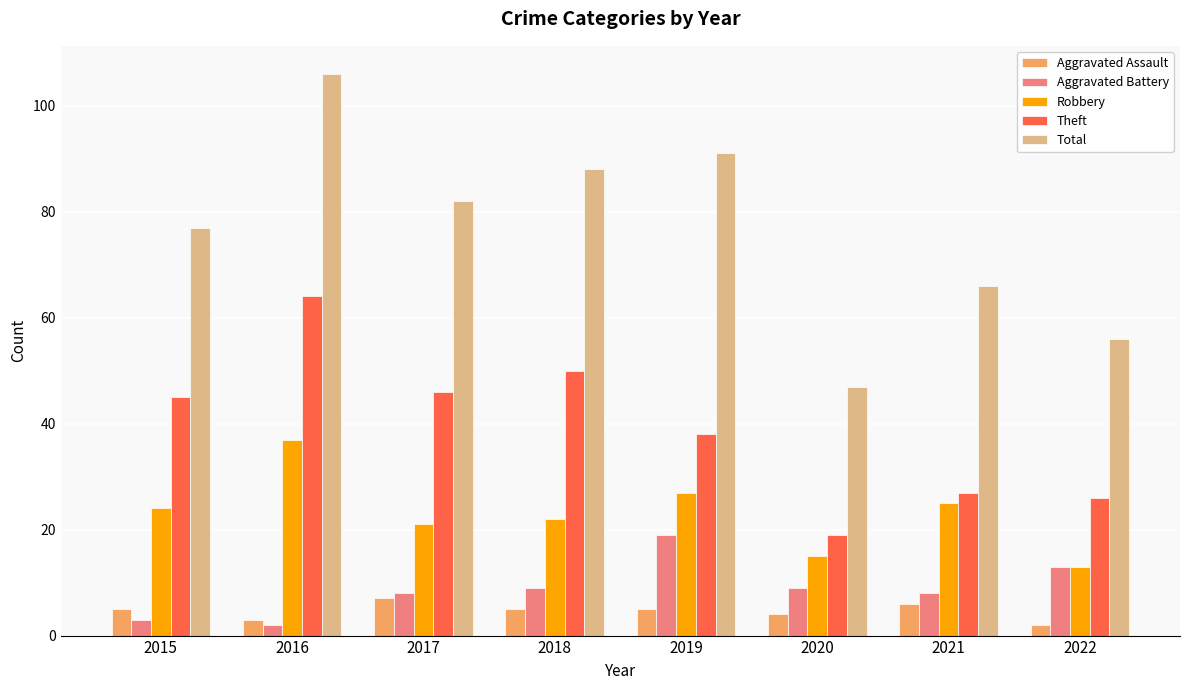

What is the difference between the second highest and minimum values in the Theft series?

31